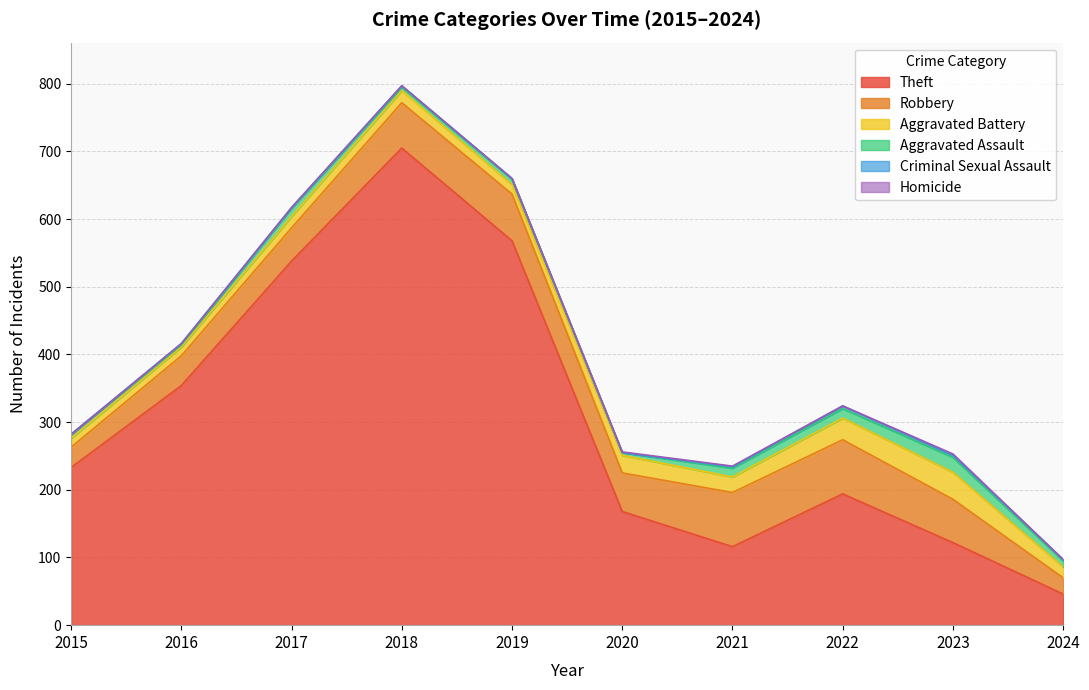

What is the average value of the Aggravated Assault series?

10